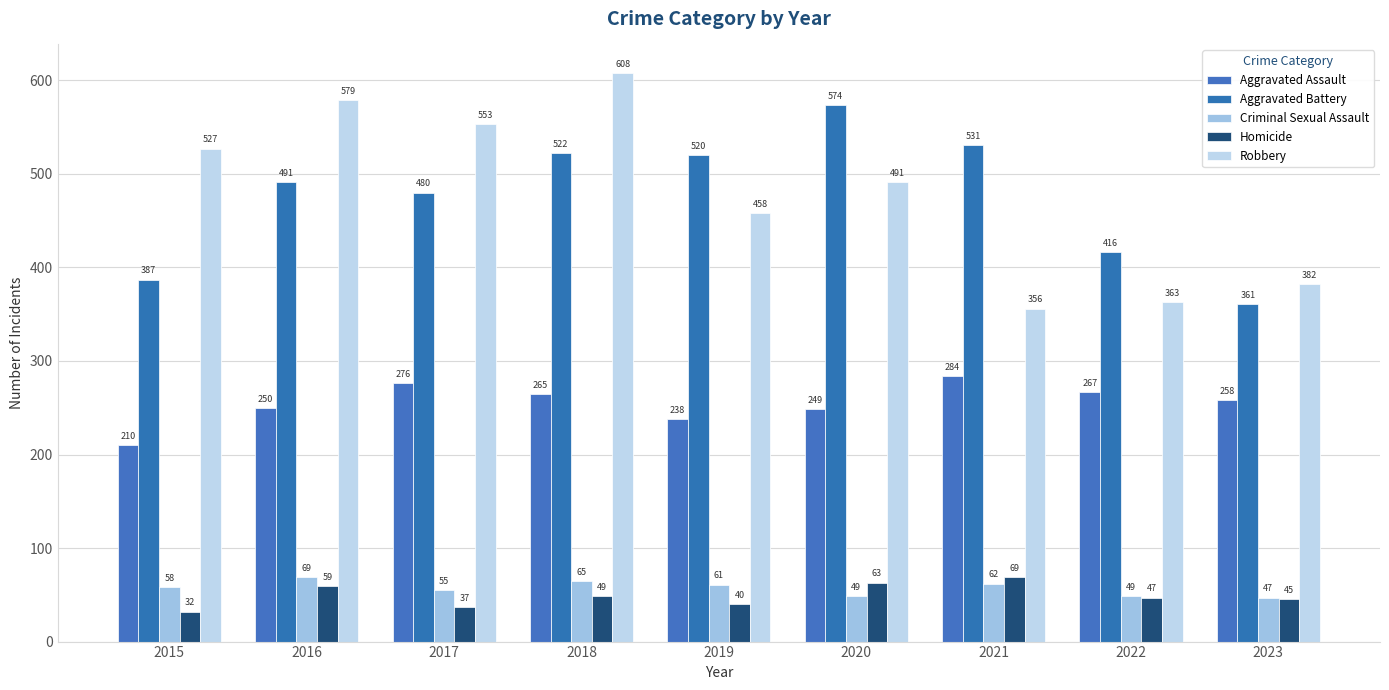

What is the sum of all Homicide values?

441